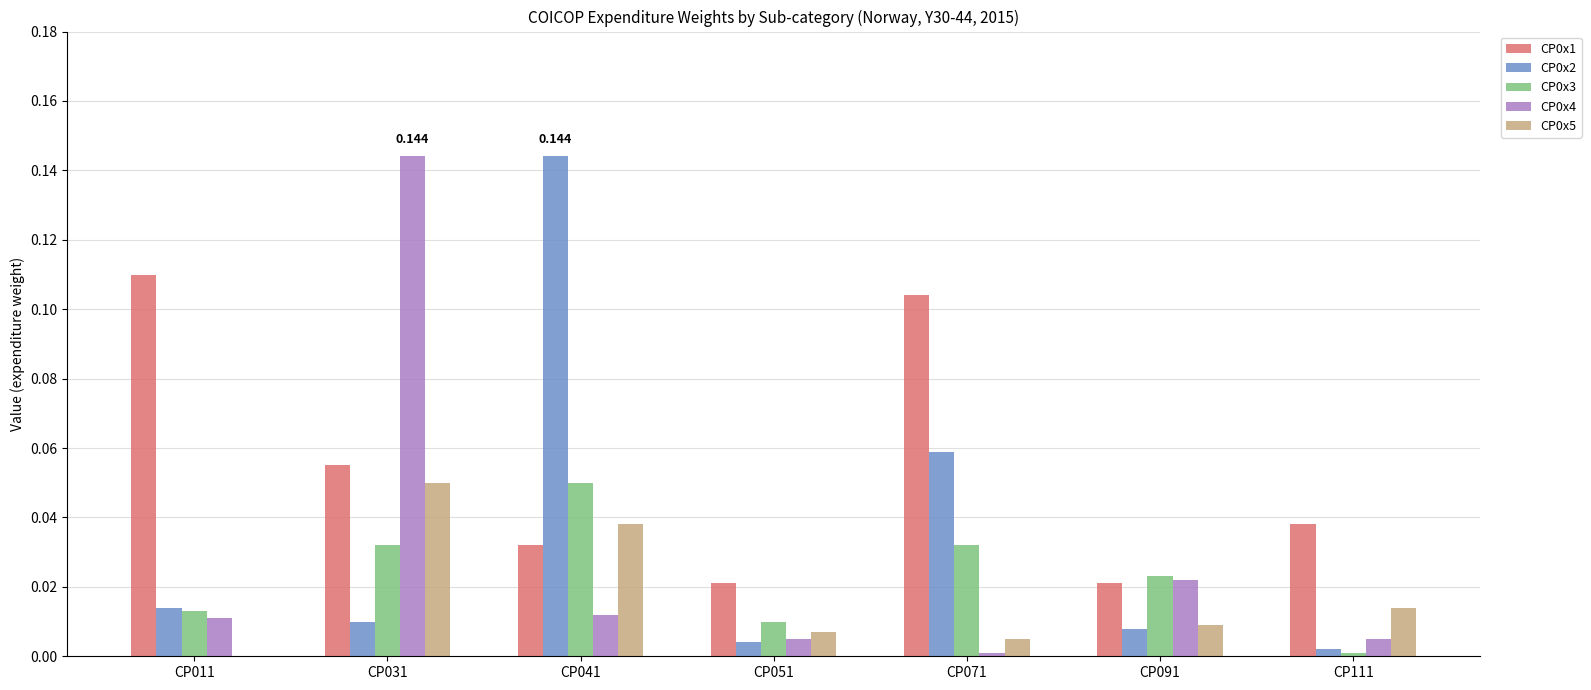

Is the value of CP0x1 at CP091 greater than the value of CP0x5 at CP031?

No